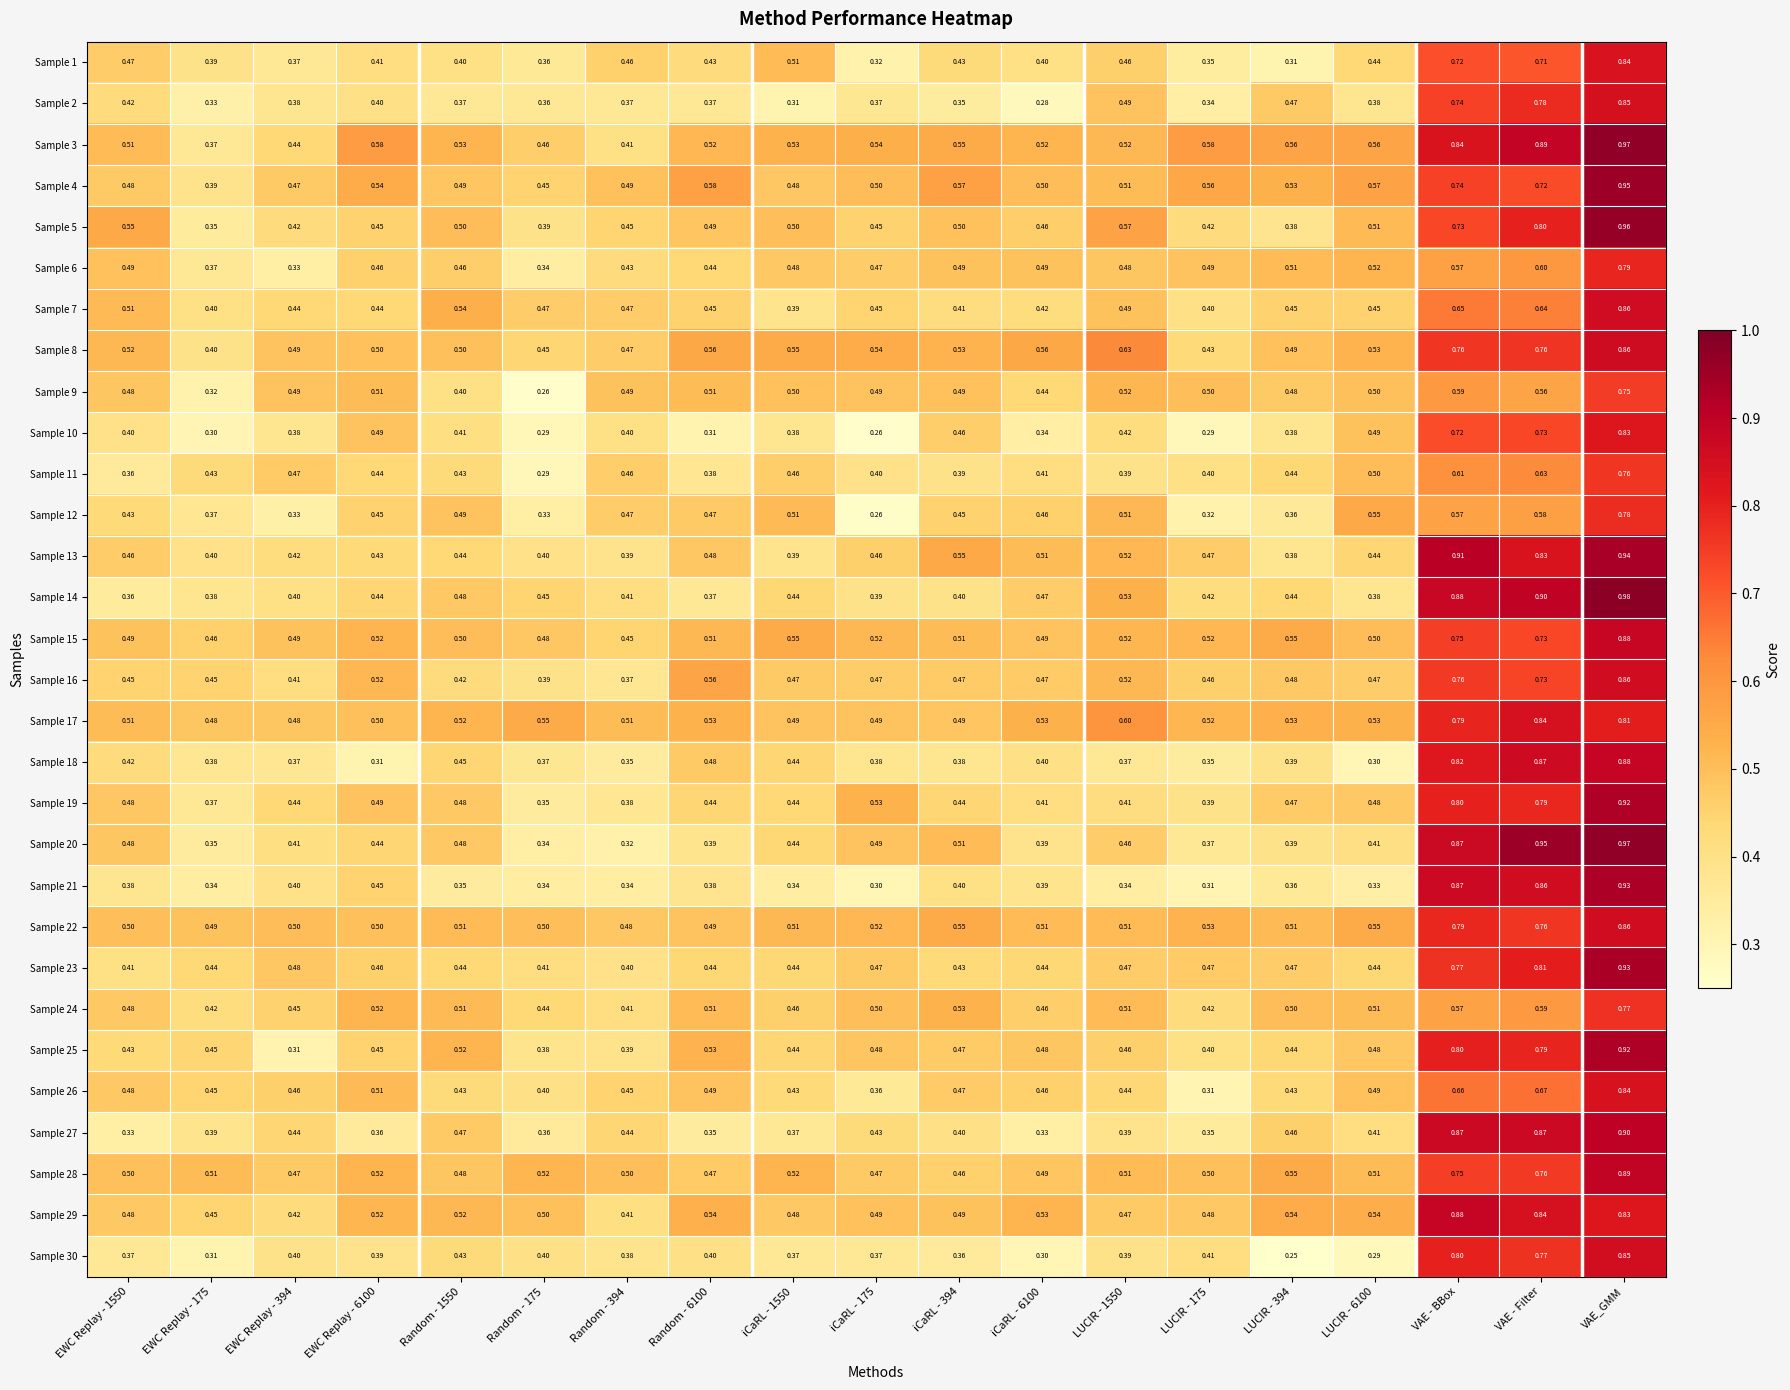

Is the value of Sample 3 at LUCIR - 1550 greater than the value of Sample 17 at LUCIR - 394?

No